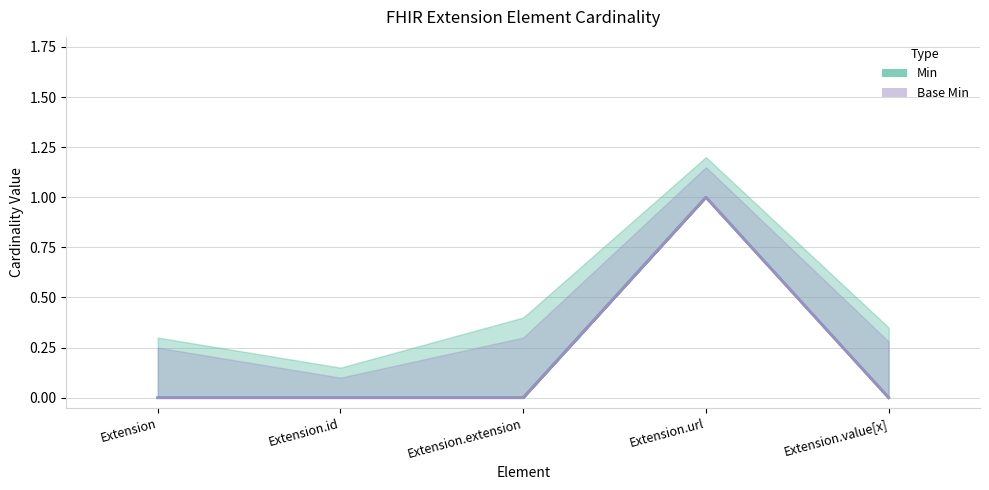

Rank the series by their maximum value, from highest to lowest.

Min, Base Min